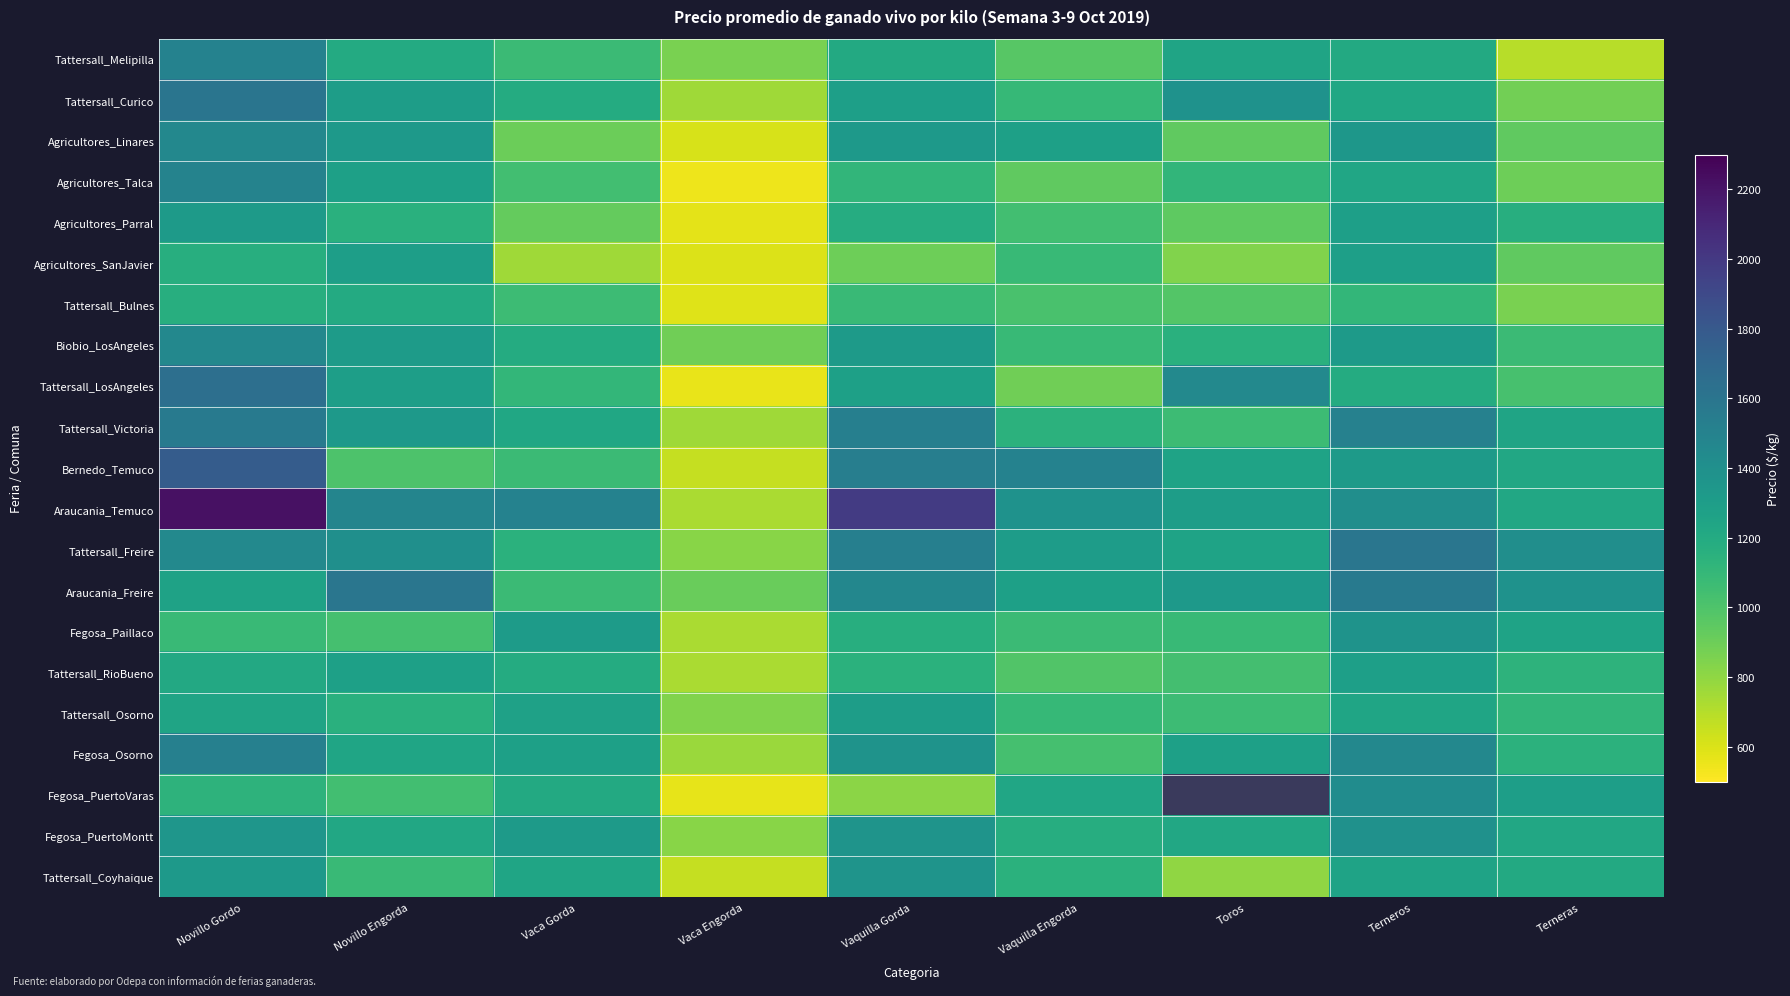

What is the greatest value displayed?

2220.6